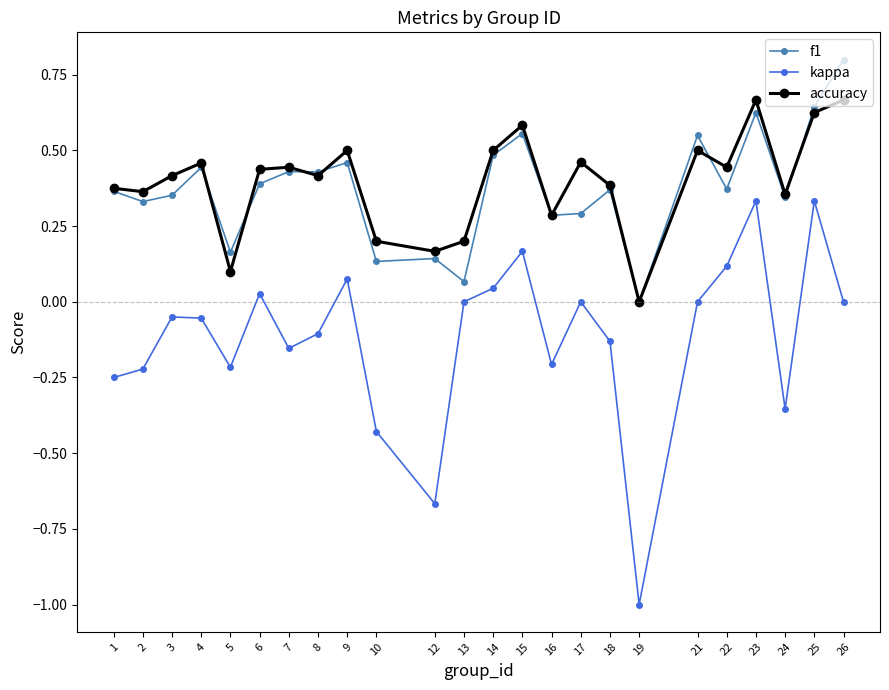

Which series changed the most between 3 and 24?

kappa